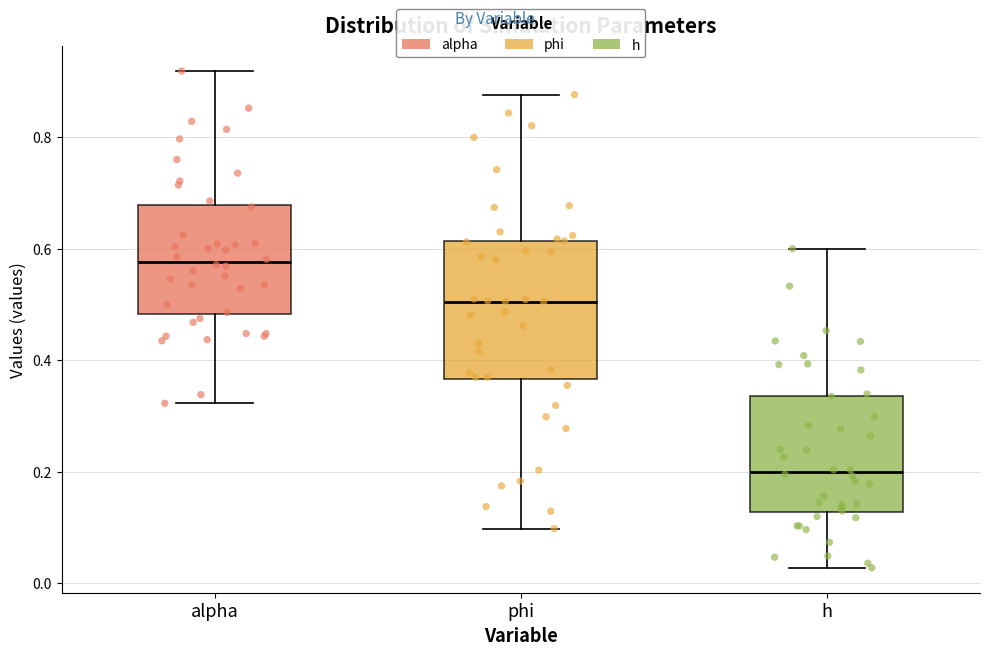

Which box has the lowest median line?

h